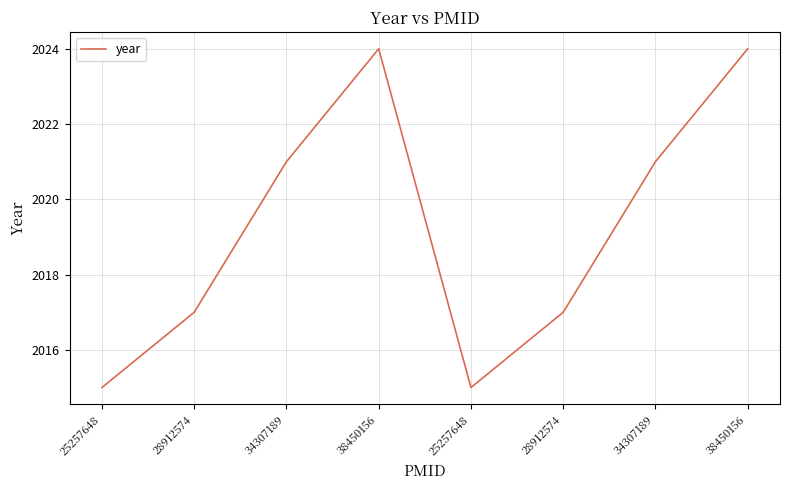

At which label is the value closest to 2019?

28912574